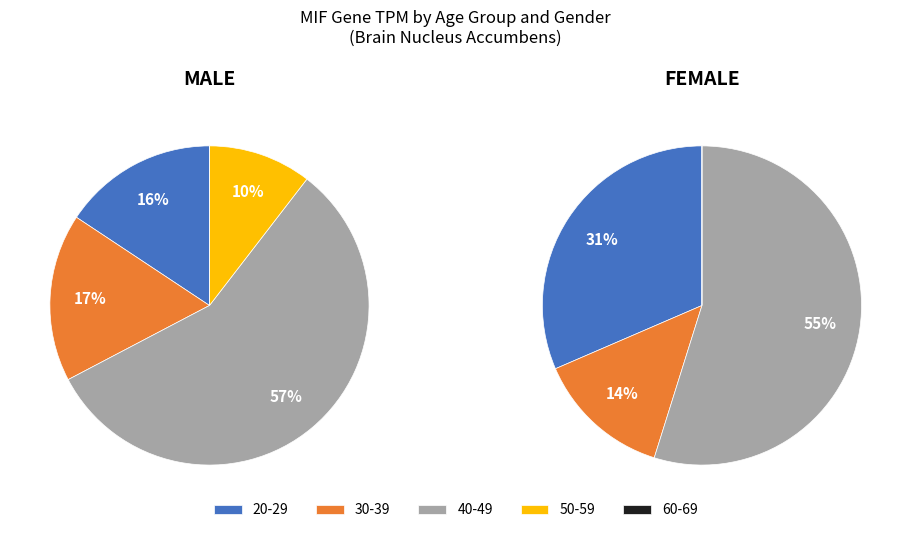

Which category has the smallest portion of the pie?

50-59